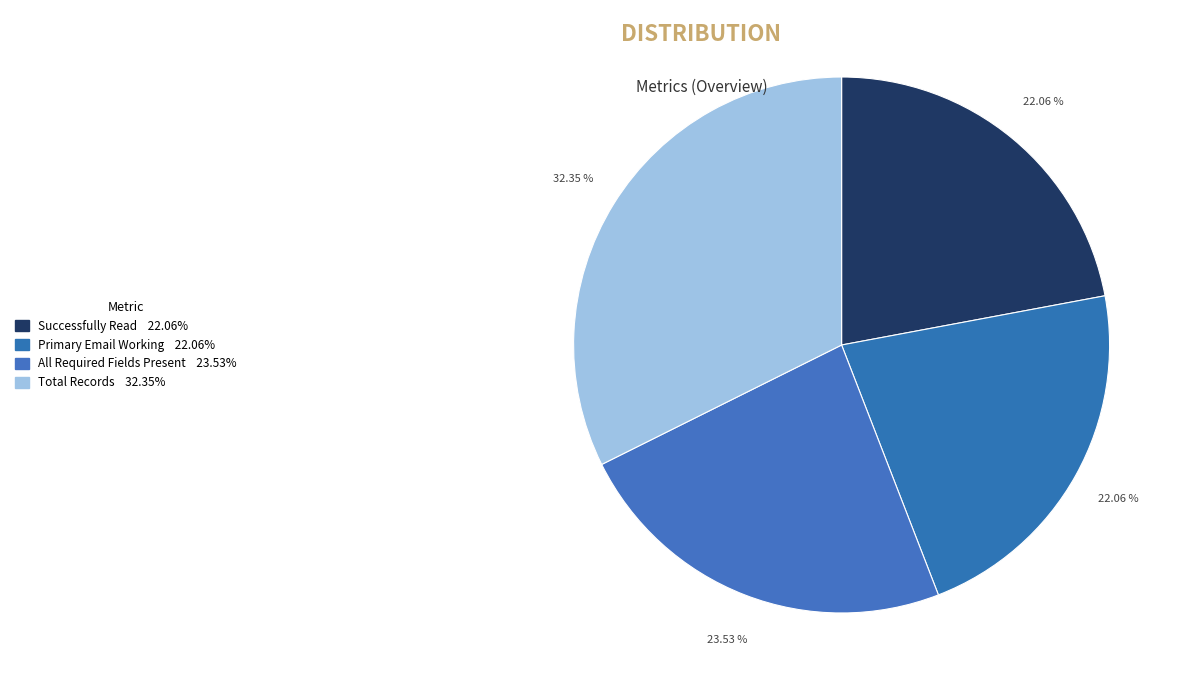

Which category has the smallest portion of the pie?

Successfully Read